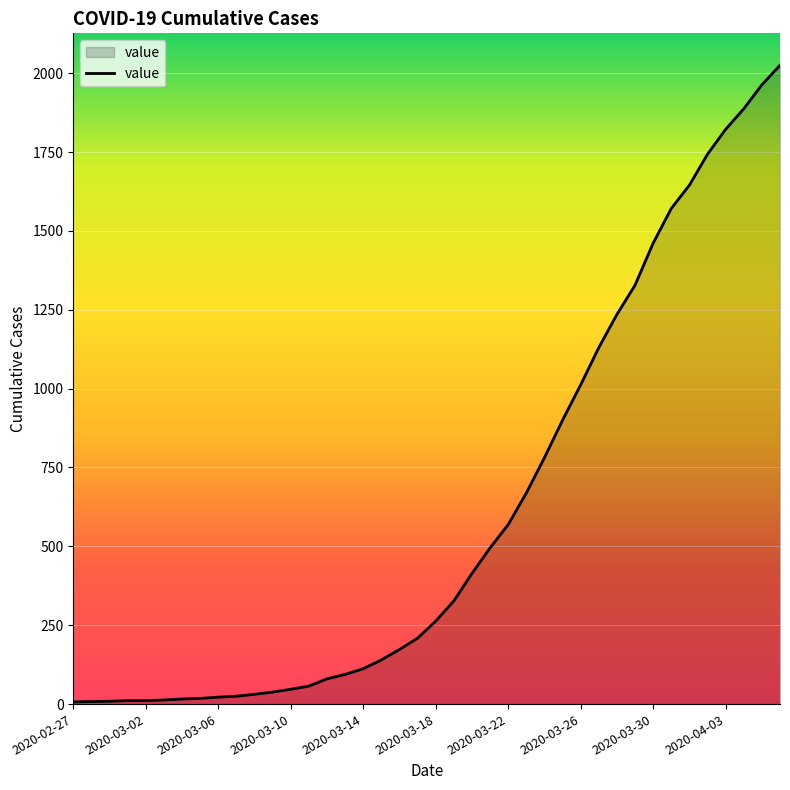

What is the difference between the maximum and minimum values?

2018